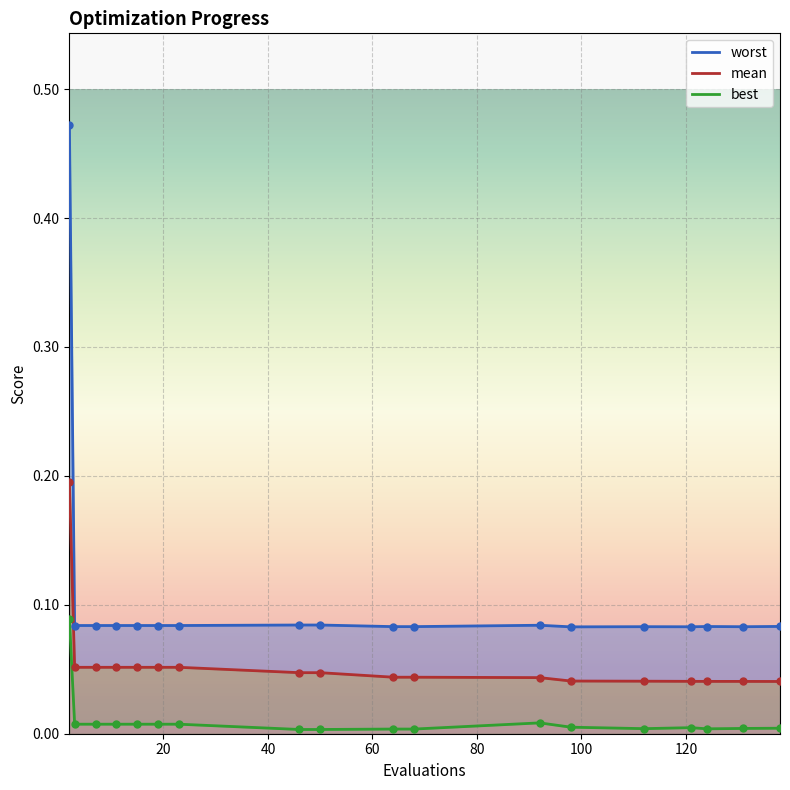

Which series reaches the maximum Y coordinate?

worst